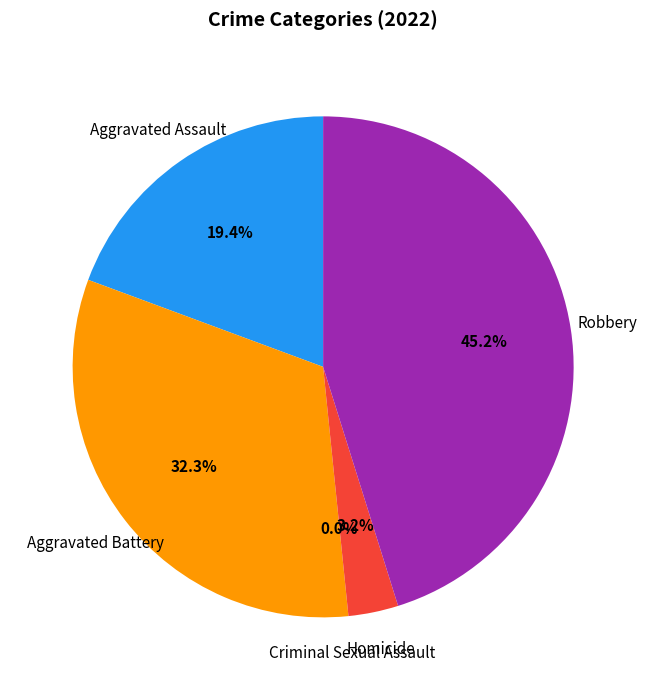

Rank the categories by value from highest to lowest.

Robbery, Aggravated Battery, Aggravated Assault, Homicide, Criminal Sexual Assault